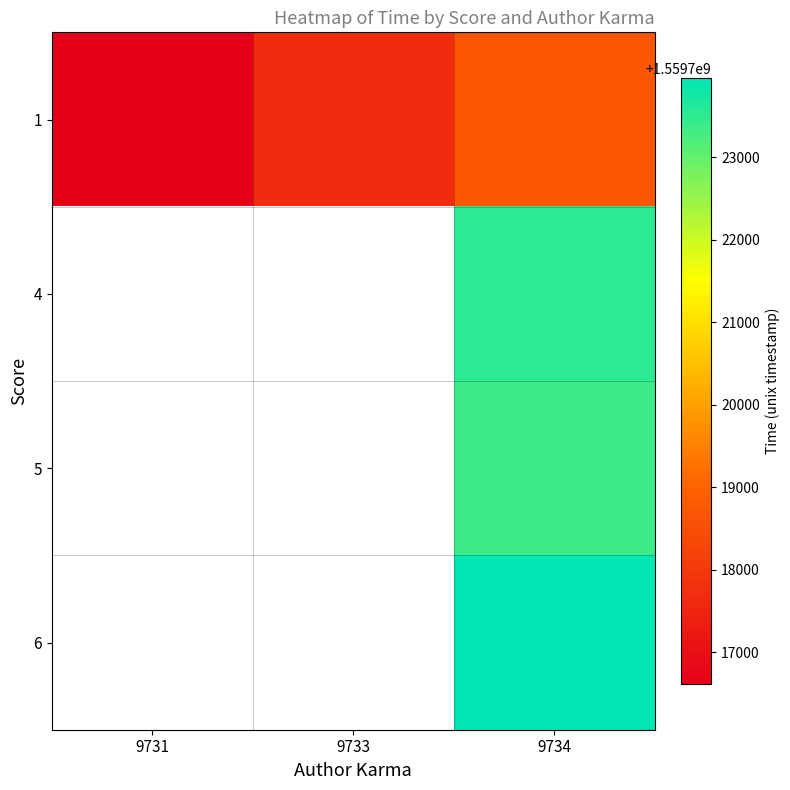

Which series has the widest spread of values?

1